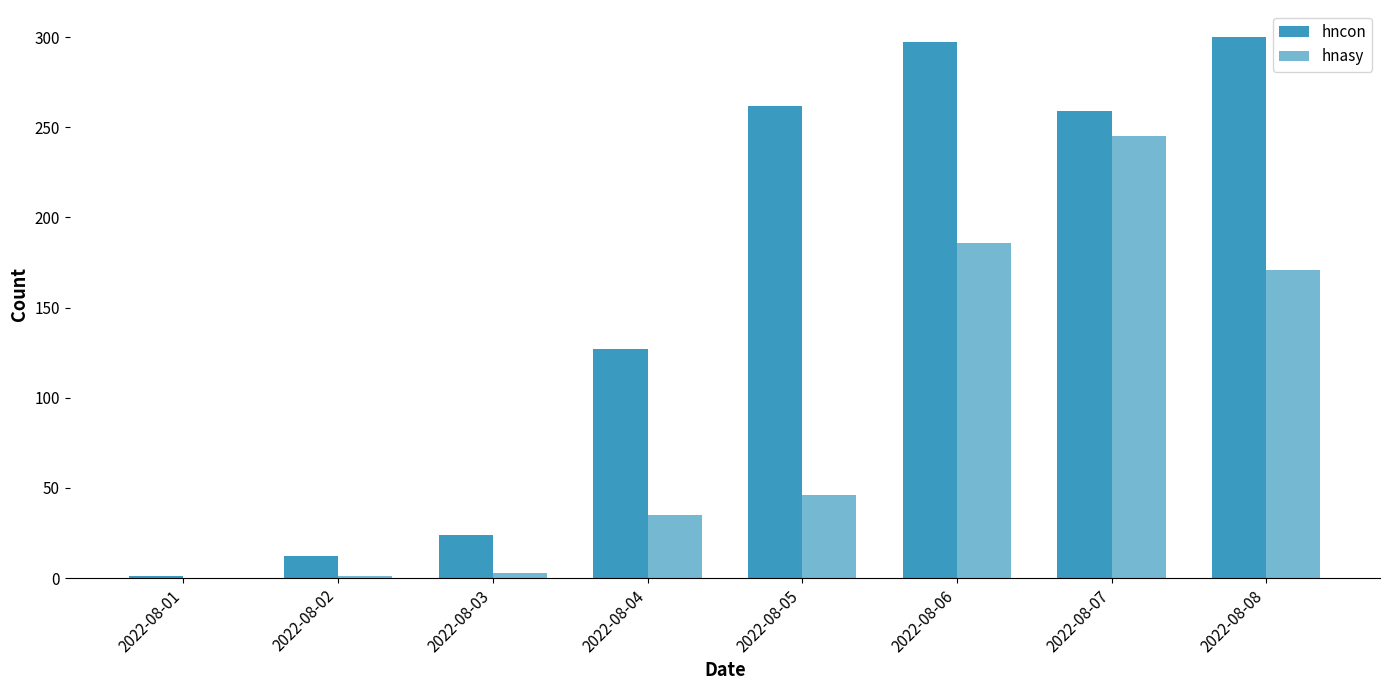

How many groups of bars are there?

8